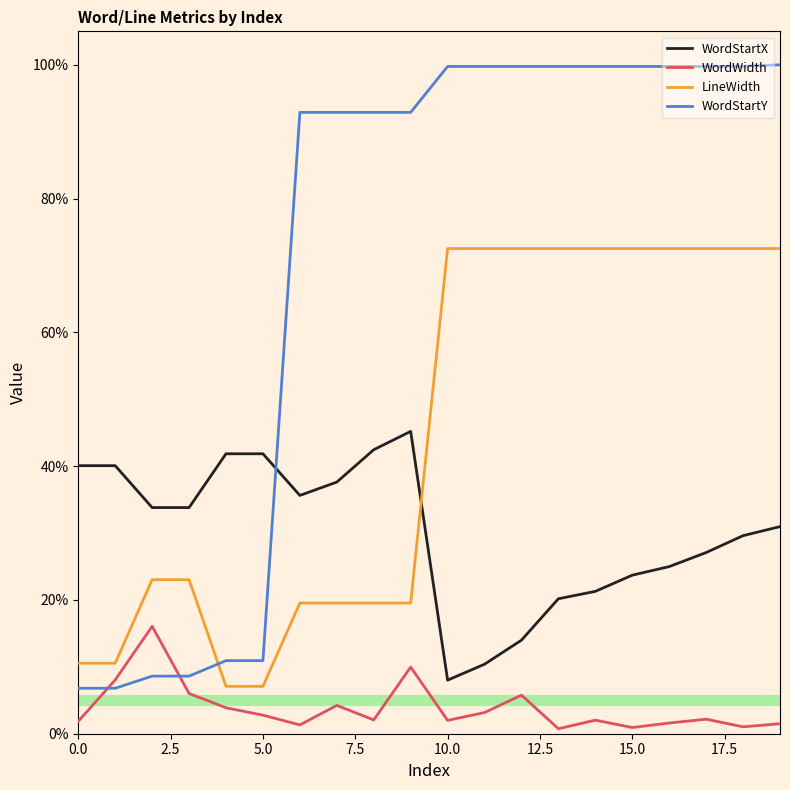

Does the chart have visible grid lines?

No